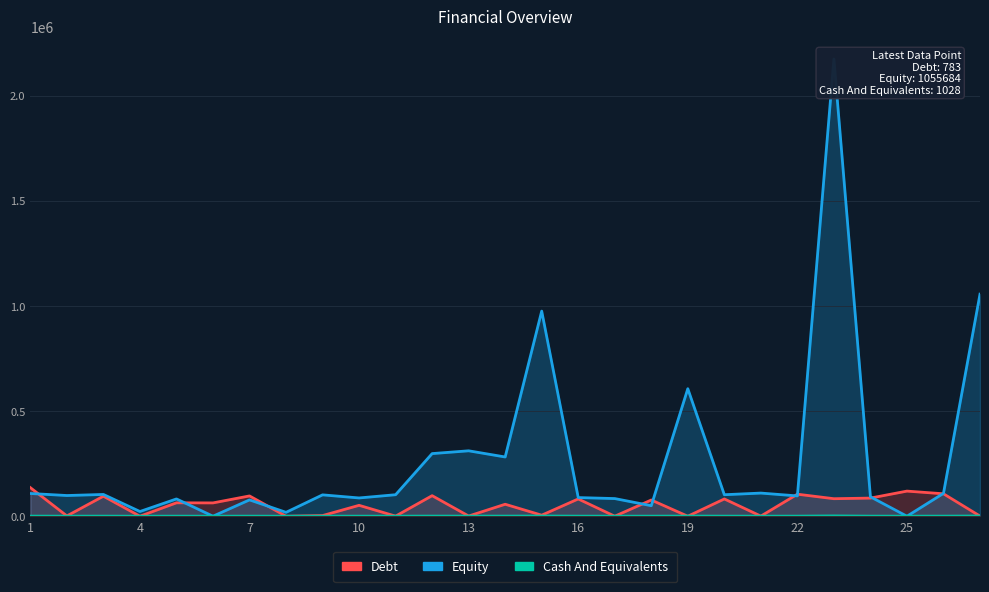

What is the total value across all series at 26?

215982.1